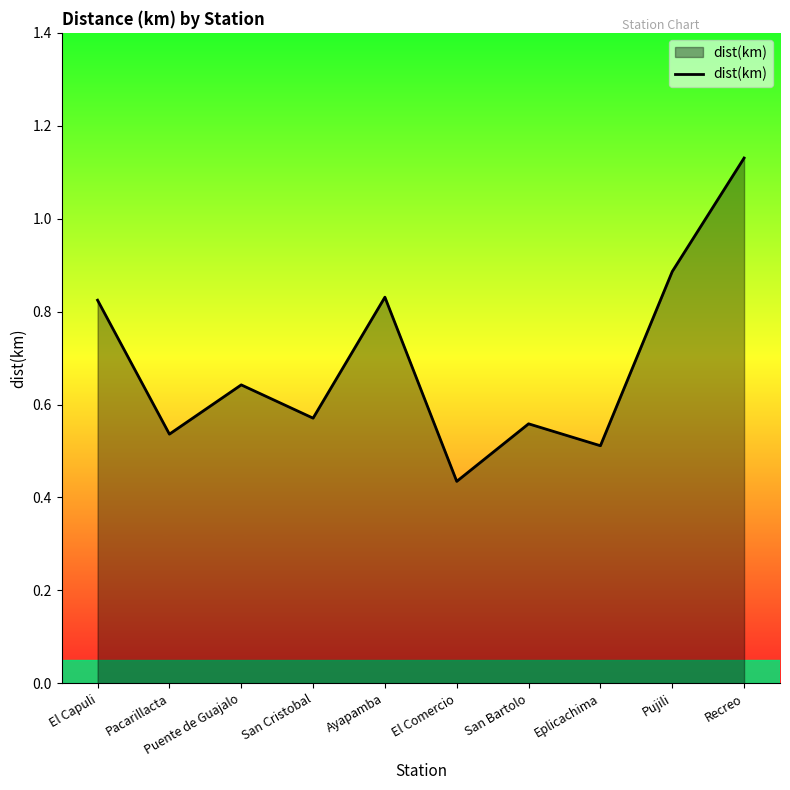

What is the difference between the maximum and minimum values?

0.7